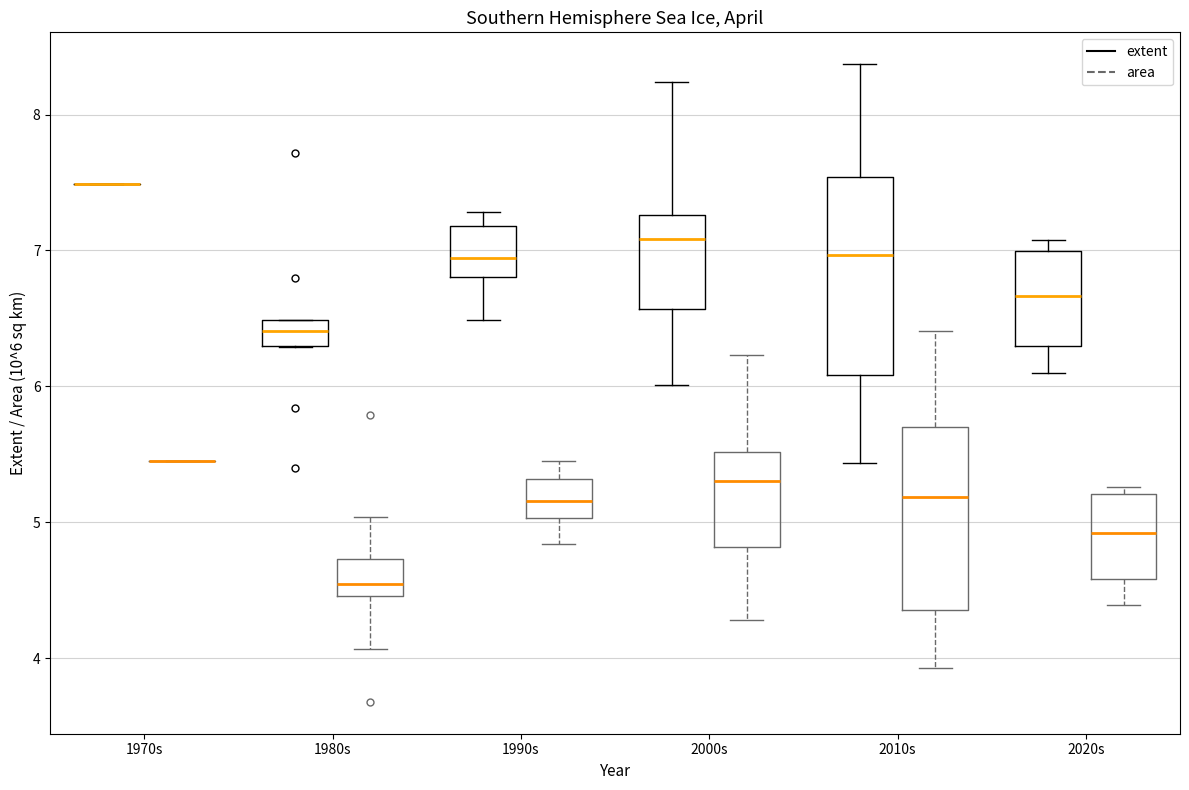

Reading left to right, read every box against the y-axis: the position of its median line, the range the box covers, and the ends of its whiskers. The values are not printed on the chart, so give them approximately, as read against the axis.

1970s (extent): box collapsed to a line at 7.5, whiskers 7.5 to 7.5
1970s (area): box collapsed to a line at 5.5, whiskers 5.5 to 5.5
1980s (extent): median 6.4, box 6.3 to 6.5, whiskers 6.3 to 6.5
1980s (area): median 4.5 (just above the box's lower edge), box 4.5 to 4.7, whiskers 4.1 to 5.0
1990s (extent): median 6.9, box 6.8 to 7.2, whiskers 6.5 to 7.3
1990s (area): median 5.2, box 5.0 to 5.3, whiskers 4.8 to 5.5
2000s (extent): median 7.1, box 6.6 to 7.3, whiskers 6.0 to 8.2
2000s (area): median 5.3, box 4.8 to 5.5, whiskers 4.3 to 6.2
2010s (extent): median 7.0, box 6.1 to 7.5, whiskers 5.4 to 8.4
2010s (area): median 5.2, box 4.4 to 5.7, whiskers 3.9 to 6.4
2020s (extent): median 6.7, box 6.3 to 7.0, whiskers 6.1 to 7.1
2020s (area): median 4.9, box 4.6 to 5.2, whiskers 4.4 to 5.3